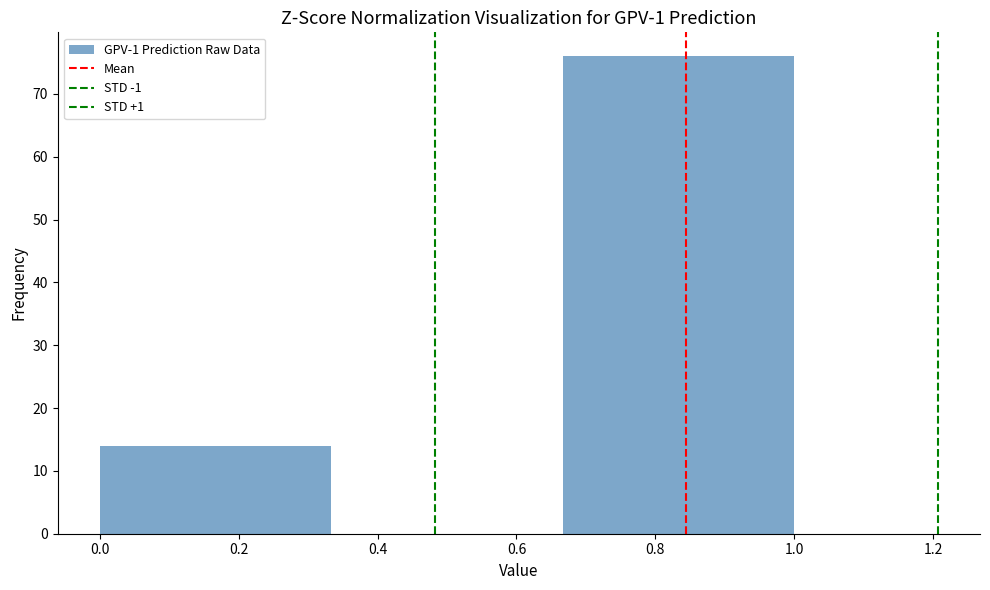

Which range on the x-axis has the tallest bar?

0.66 to 1.00